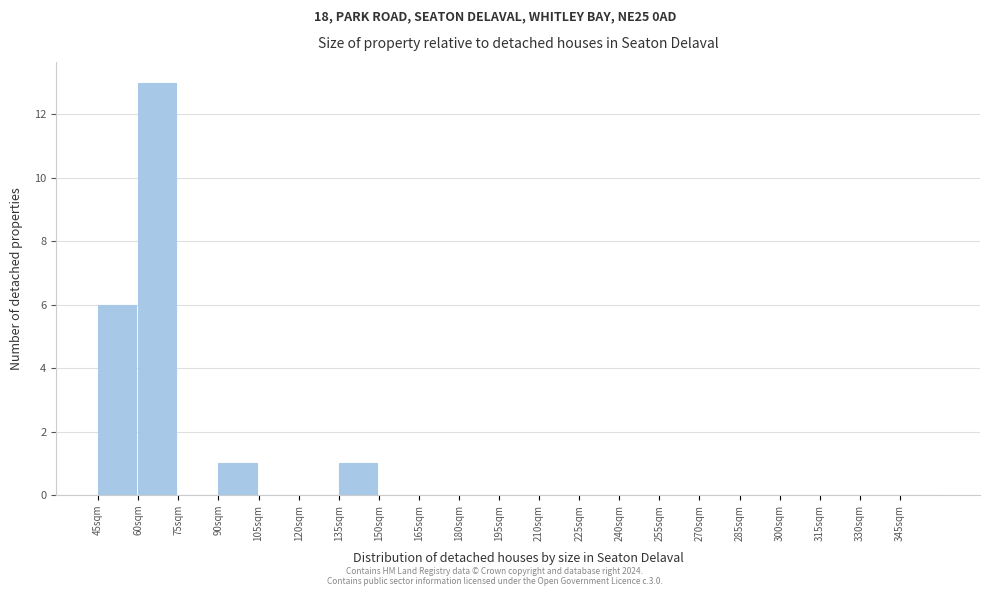

Reading left to right, list every bar in this chart as the range it spans on the x-axis followed by its height. Neither the bar edges nor the heights are printed on the chart, so give them approximately, as read against the axes.

45 to 60: 6
60 to 75: 13
75 to 90: 0
90 to 105: 1
105 to 120: 0
120 to 135: 0
135 to 150: 1
150 to 165: 0
165 to 180: 0
180 to 195: 0
195 to 210: 0
210 to 225: 0
225 to 240: 0
240 to 255: 0
255 to 270: 0
270 to 285: 0
285 to 300: 0
300 to 315: 0
315 to 330: 0
330 to 345: 0
345 to 360: 0